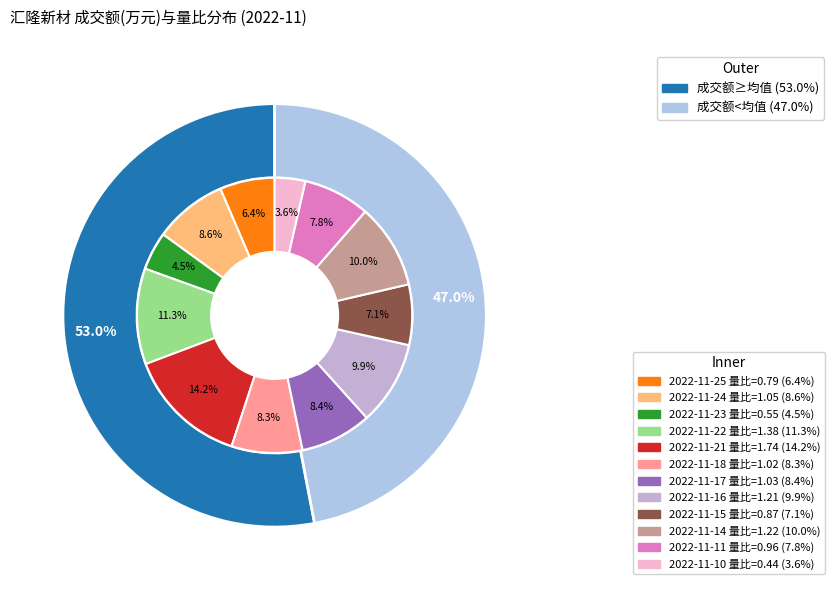

Which category has the smallest portion of the pie?

2022-11-10